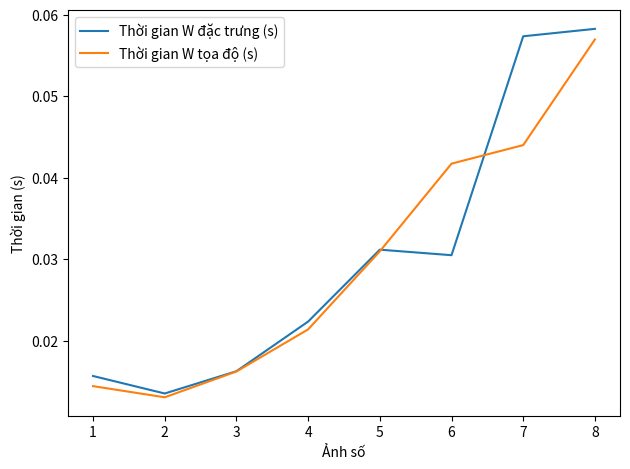

List the labels in order of Thời gian W tọa độ (s) value, smallest first.

2, 1, 3, 4, 5, 6, 7, 8